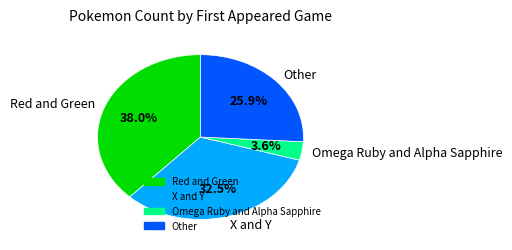

Which category has the biggest portion of the pie?

Red and Green